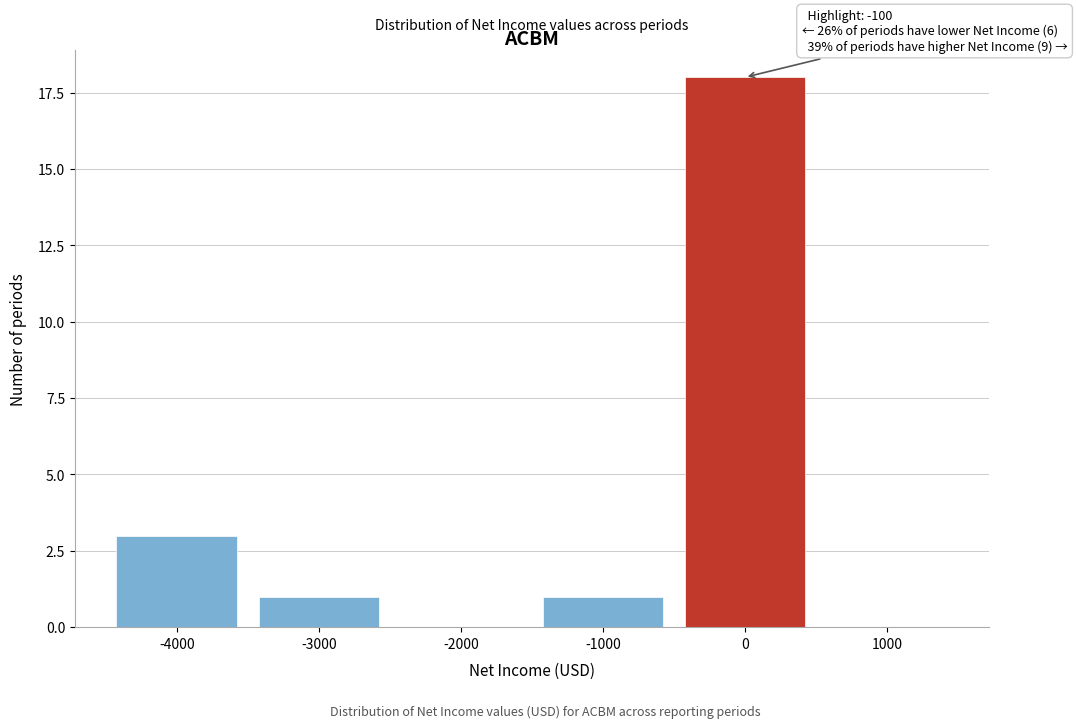

Reading left to right, what are all the values shown in this chart?

-4000=3	-3000=1	-2000=0	-1000=1	0=18	1000=0